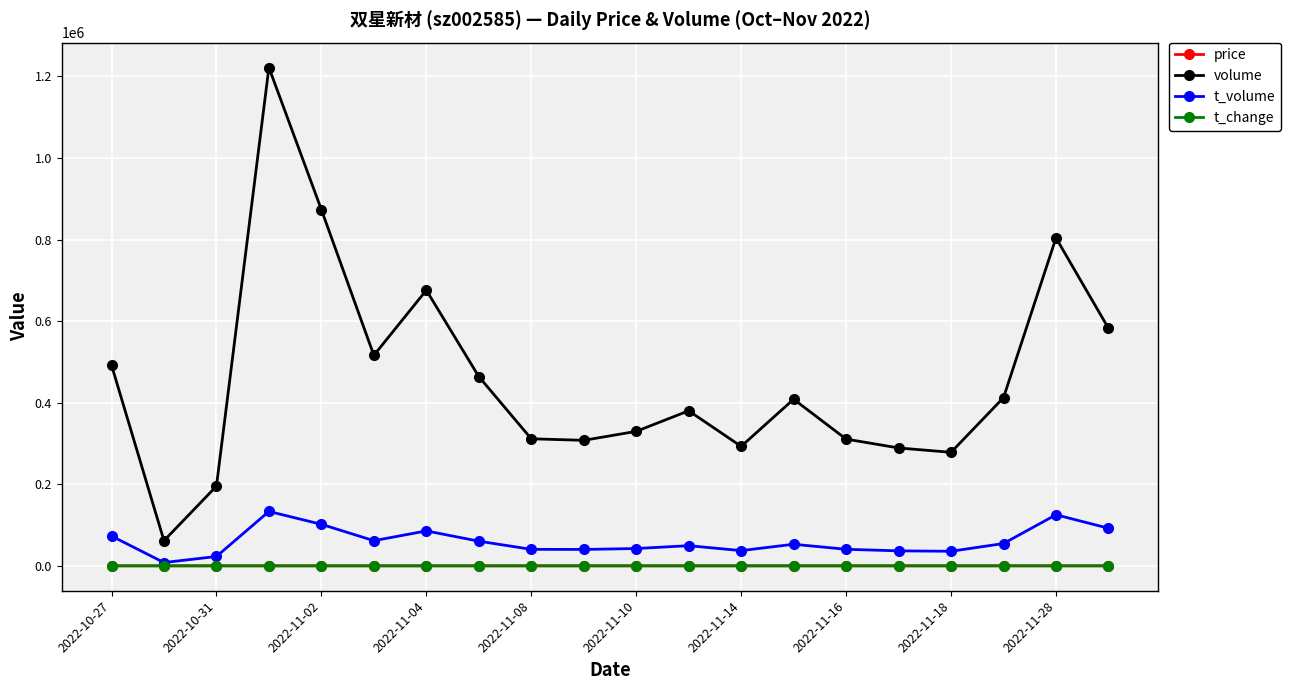

True or false: t_change has more than 2 interior local peaks.

True